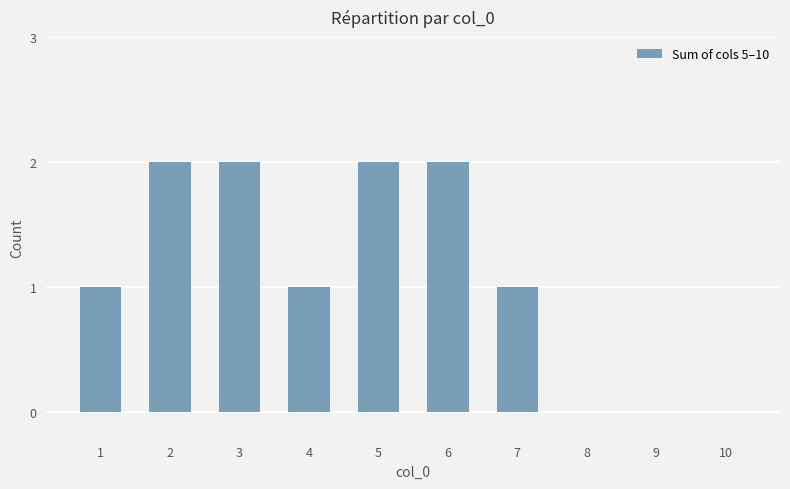

Are the bars horizontal?

No